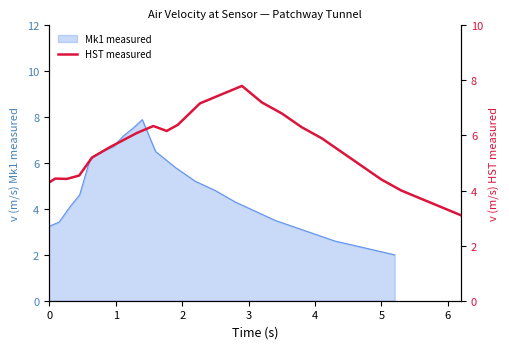

What is the difference between the maximum and second lowest values?

4.4